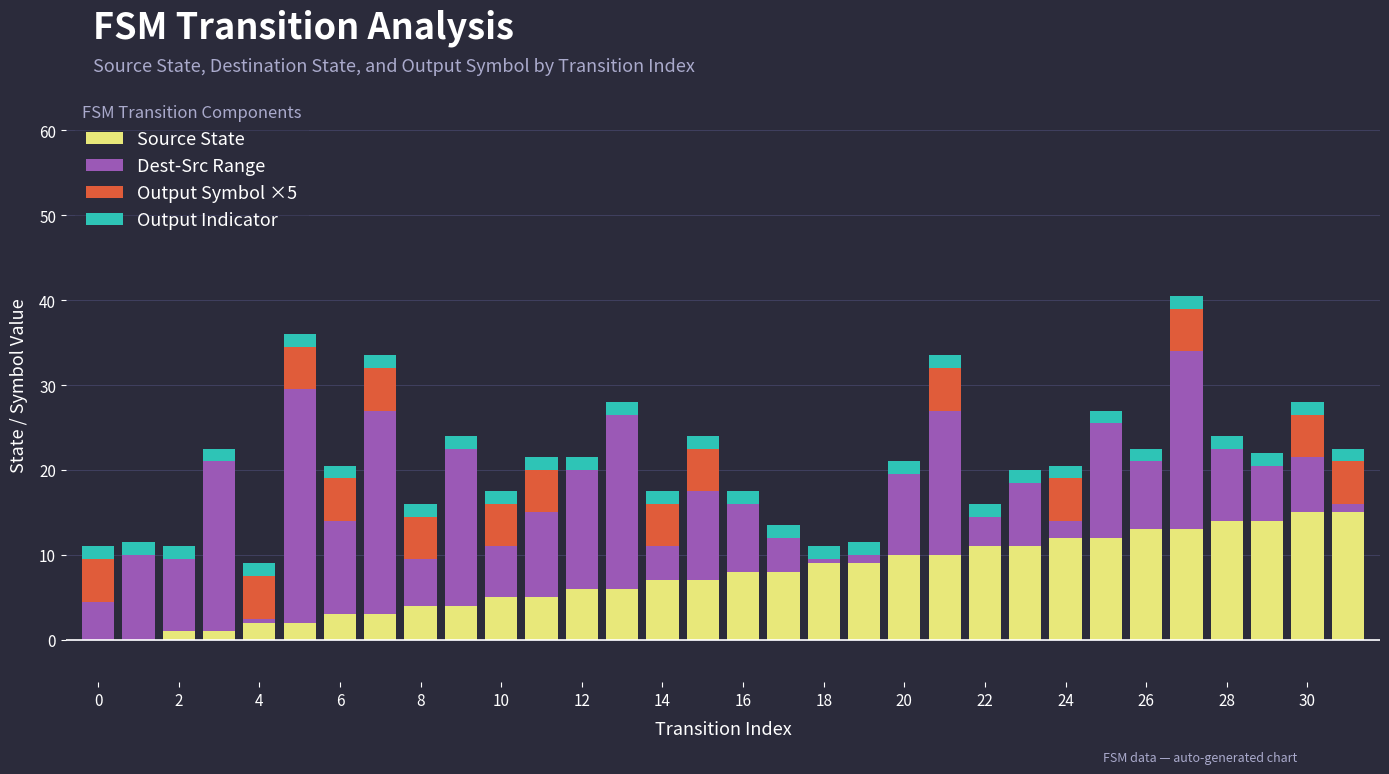

What is the maximum value for Source State?

15.0